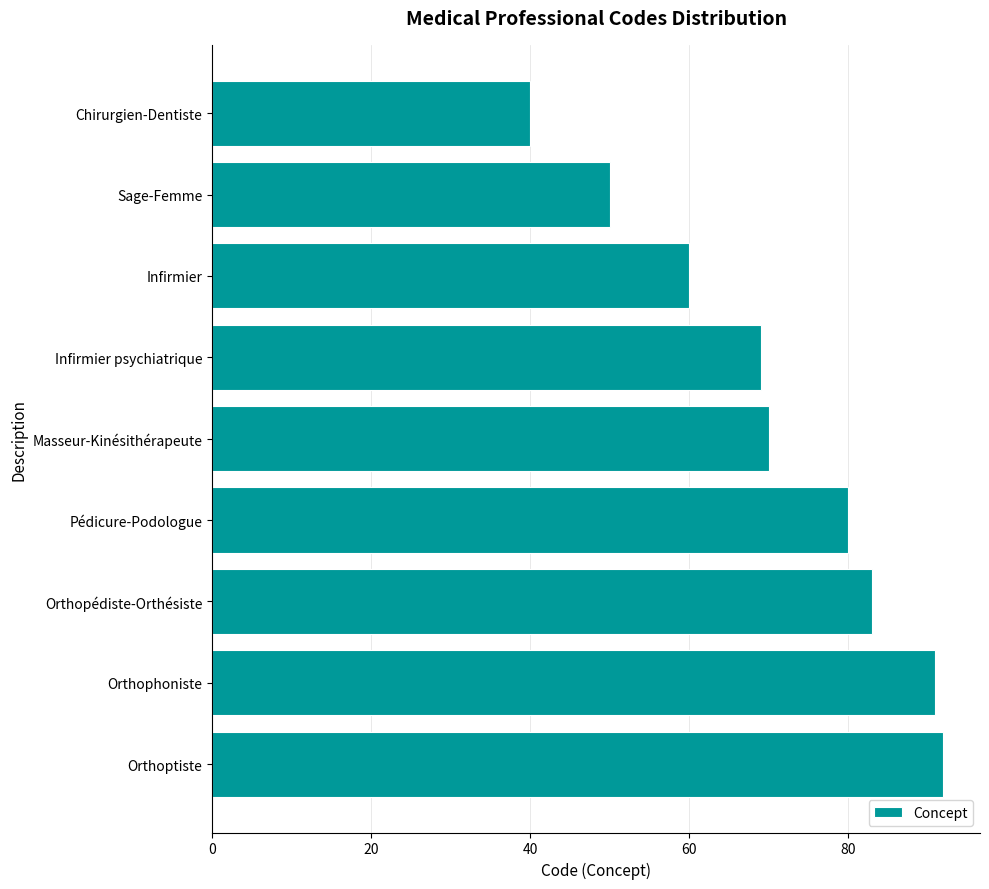

What is the average value?

71